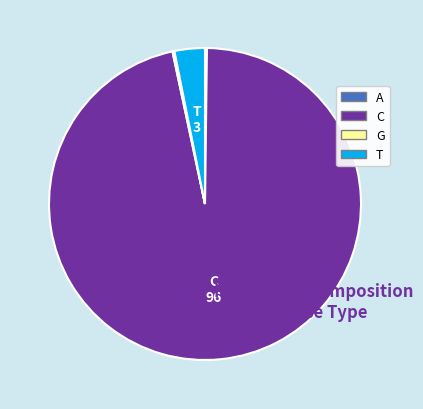

True or false: C accounts for 97% of the total.

True